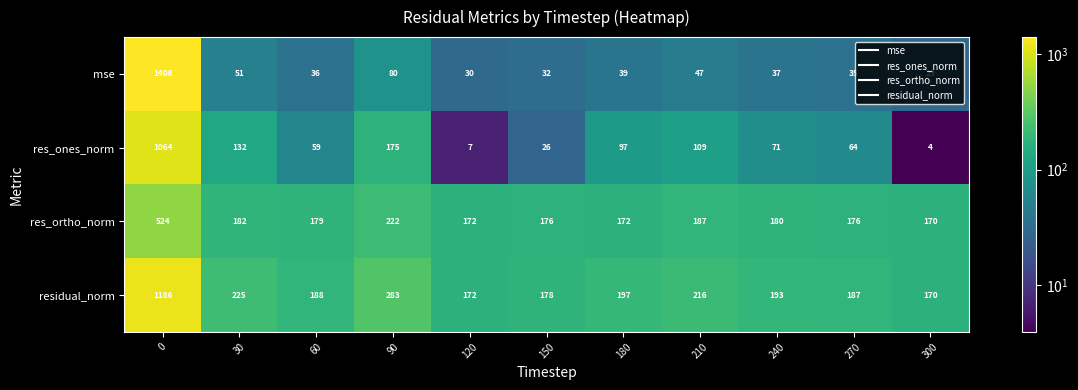

At 240, list the series in order from smallest to largest.

mse, res_ones_norm, res_ortho_norm, residual_norm